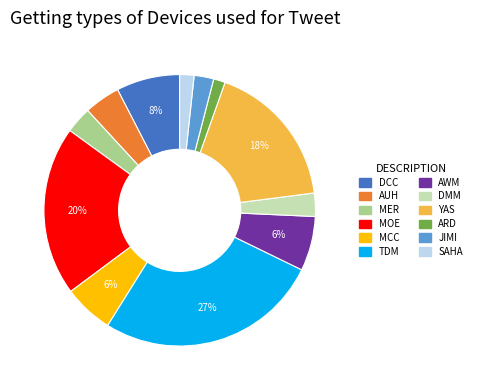

How many slices are in this pie chart?

12